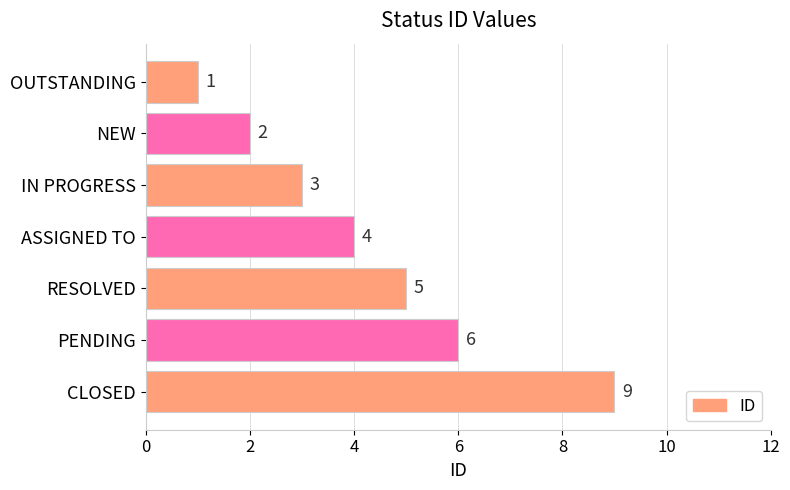

Which label corresponds to the largest value in the chart?

CLOSED